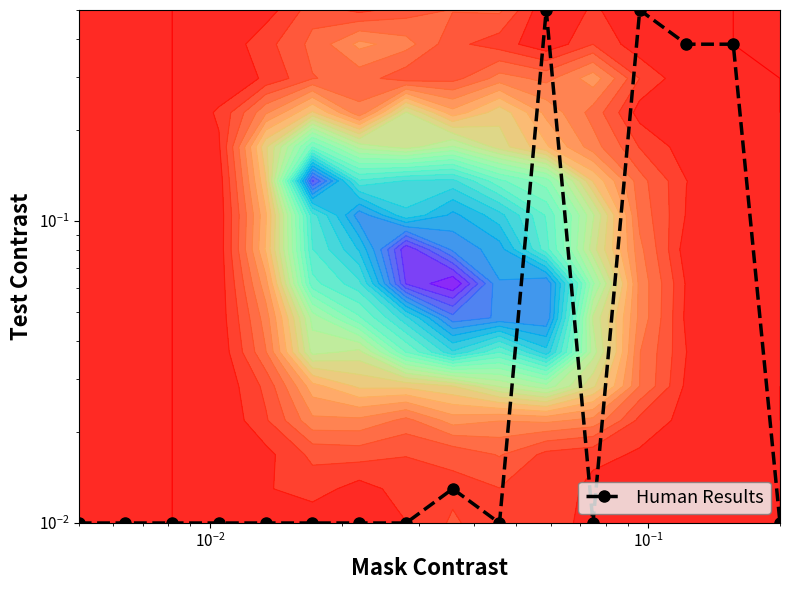

What is the difference between the second highest and minimum values?

0.5